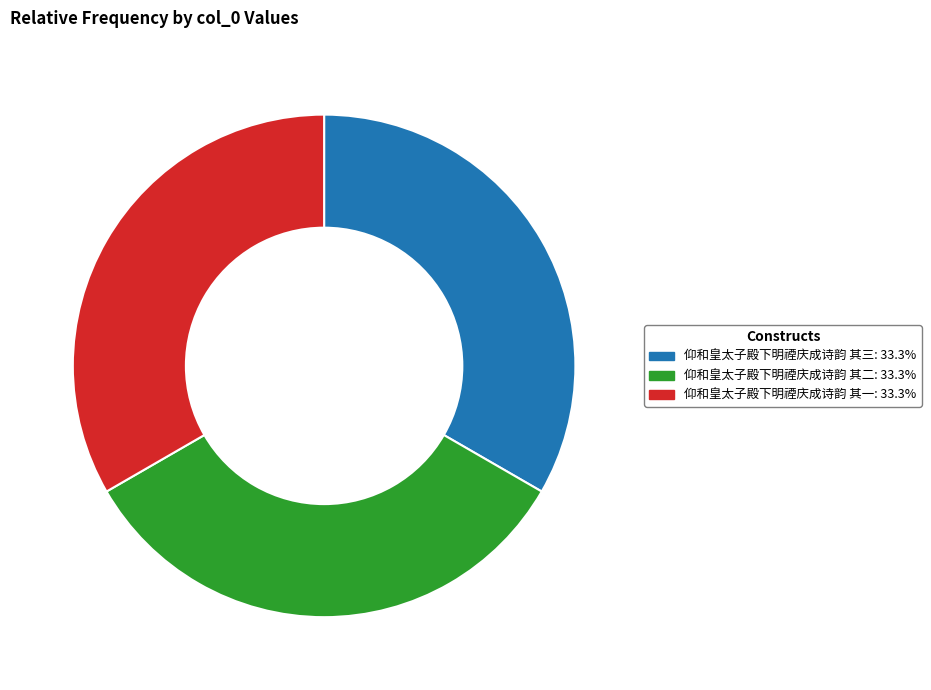

Is the sum of 仰和皇太子殿下明禋庆成诗韵 其二 and 仰和皇太子殿下明禋庆成诗韵 其三 greater than half?

Yes